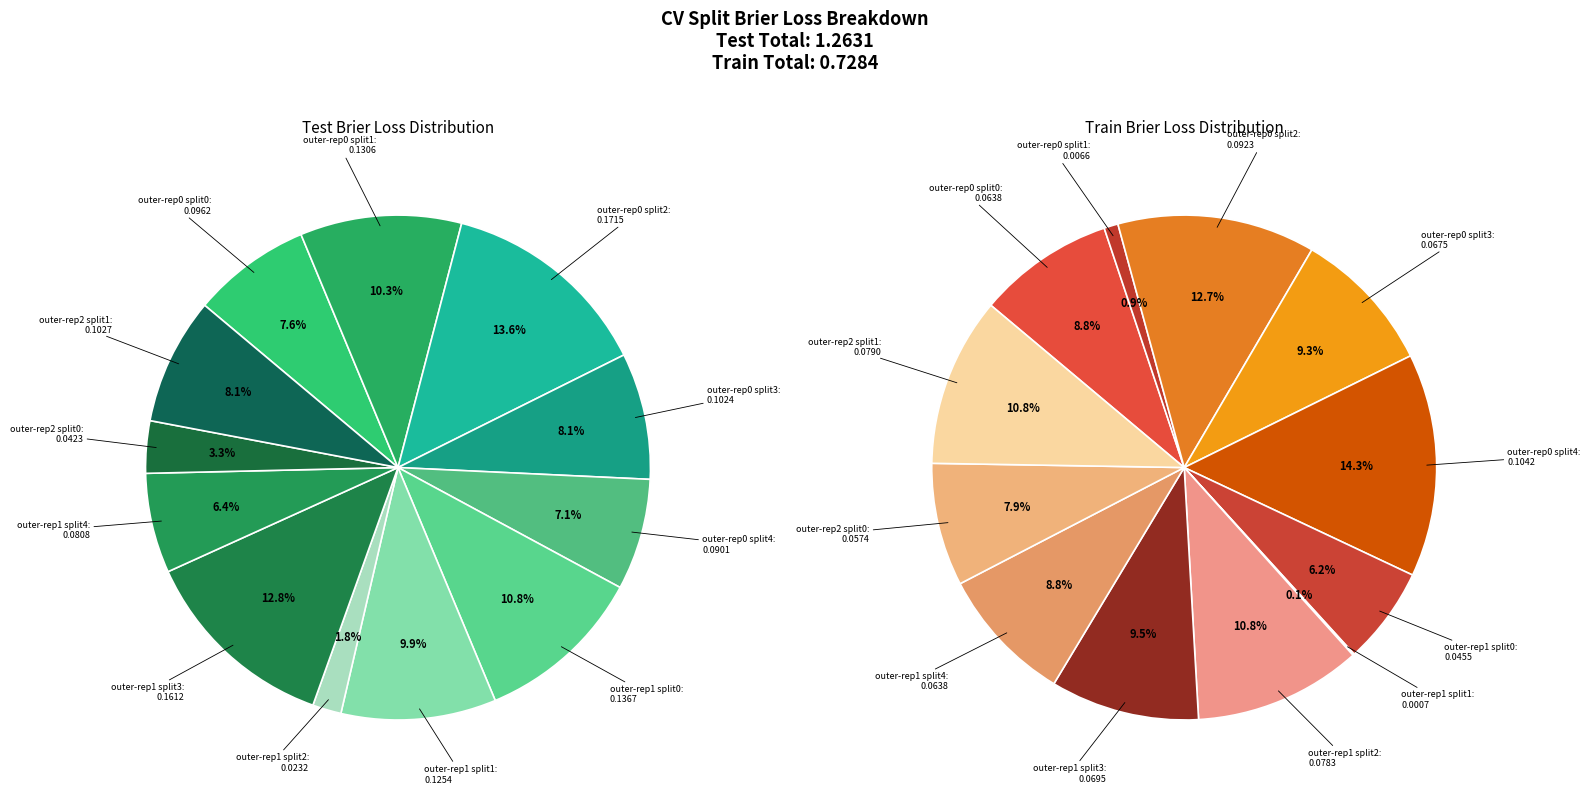

Rank the series at 11 from highest to lowest value.

test_brier_loss, train_brier_loss